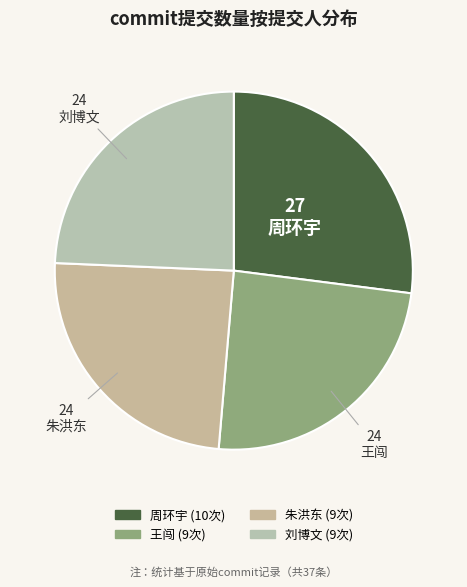

To the nearest percent, what is the average slice percentage?

25%